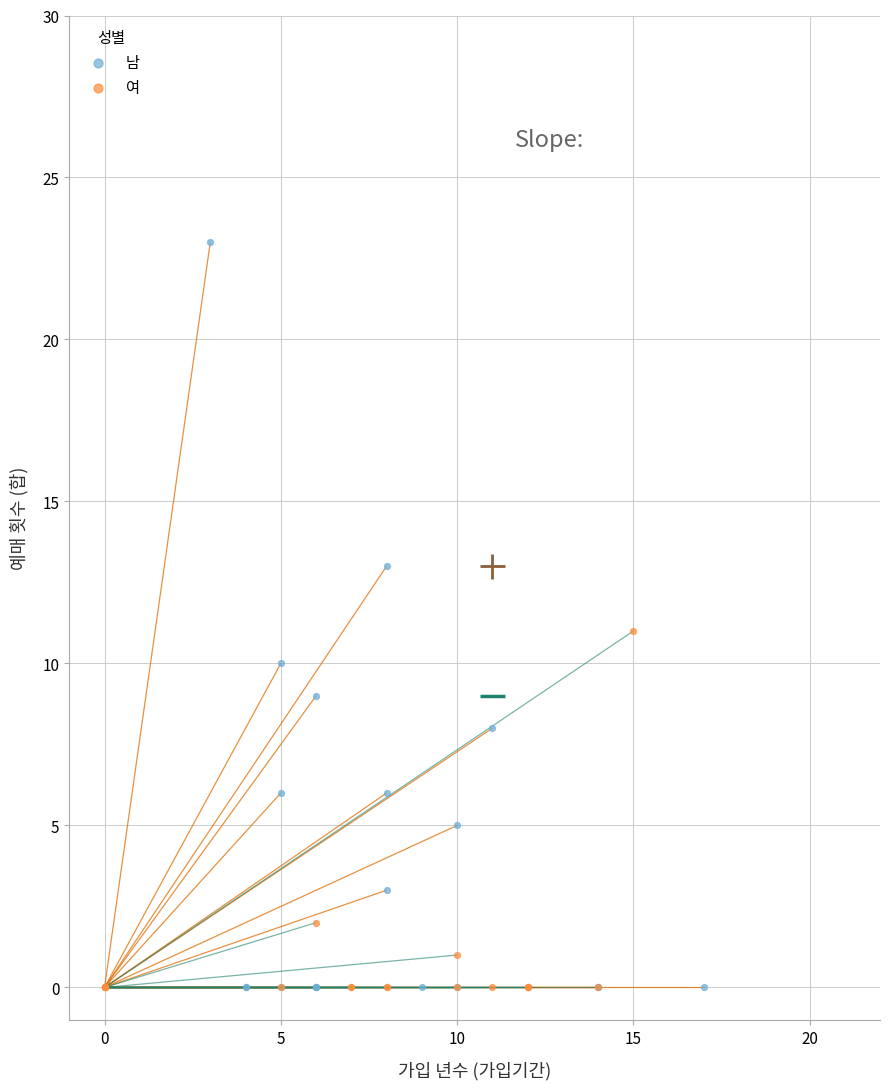

Which series reaches the maximum Y coordinate?

남